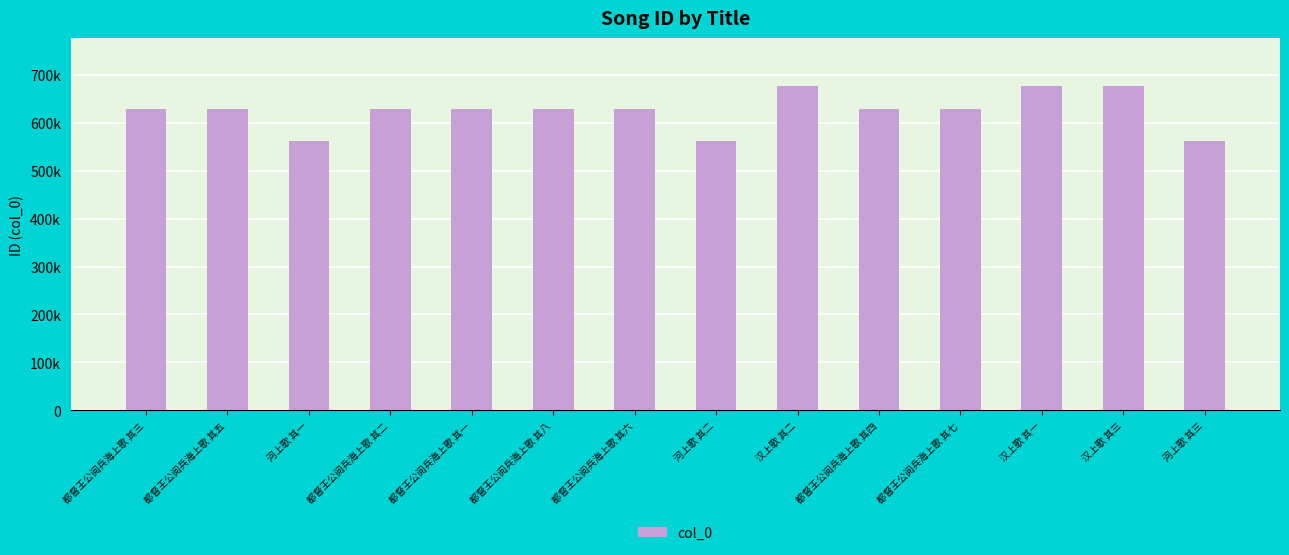

Rank the categories by value from highest to lowest.

汉上歌 其三, 汉上歌 其二, 汉上歌 其一, 都督王公阅兵海上歌 其八, 都督王公阅兵海上歌 其七, 都督王公阅兵海上歌 其六, 都督王公阅兵海上歌 其五, 都督王公阅兵海上歌 其四, 都督王公阅兵海上歌 其三, 都督王公阅兵海上歌 其二, 都督王公阅兵海上歌 其一, 河上歌 其三, 河上歌 其二, 河上歌 其一